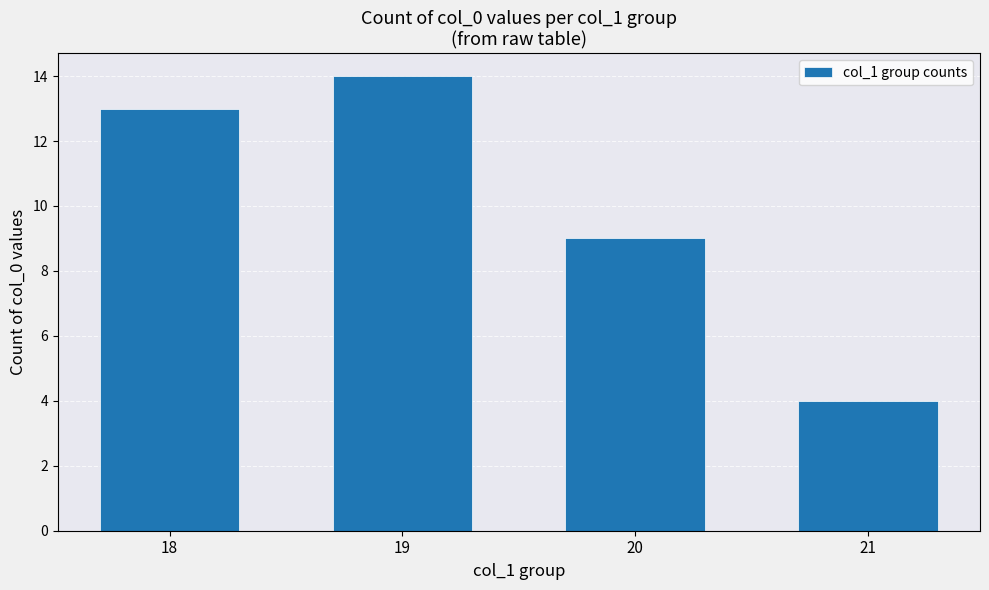

At which category does the chart reach its peak across all series?

19